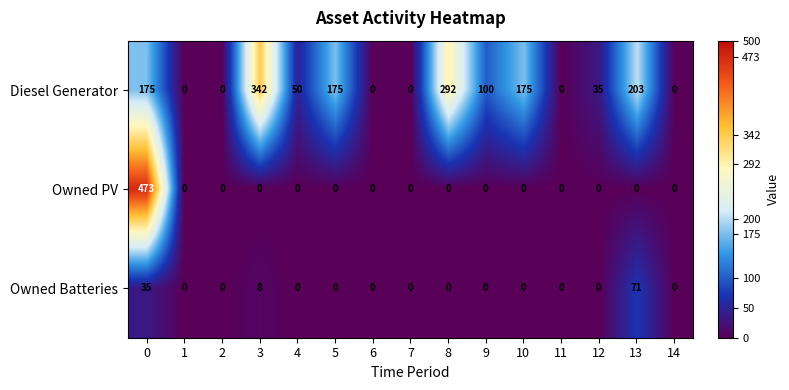

What is the difference between the highest and lowest values at 12?

35